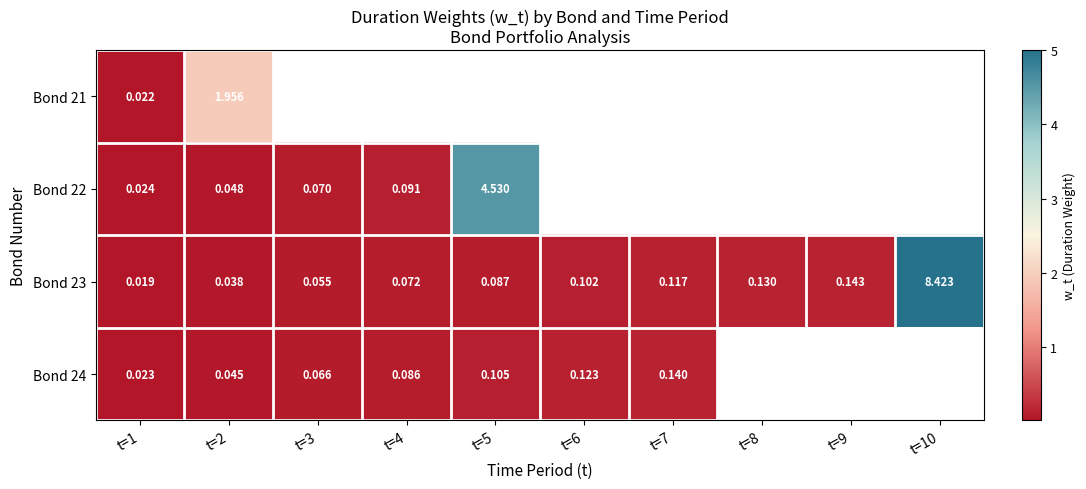

Is the value of Bond 23 at t=6 greater than the value of Bond 22 at t=4?

Yes